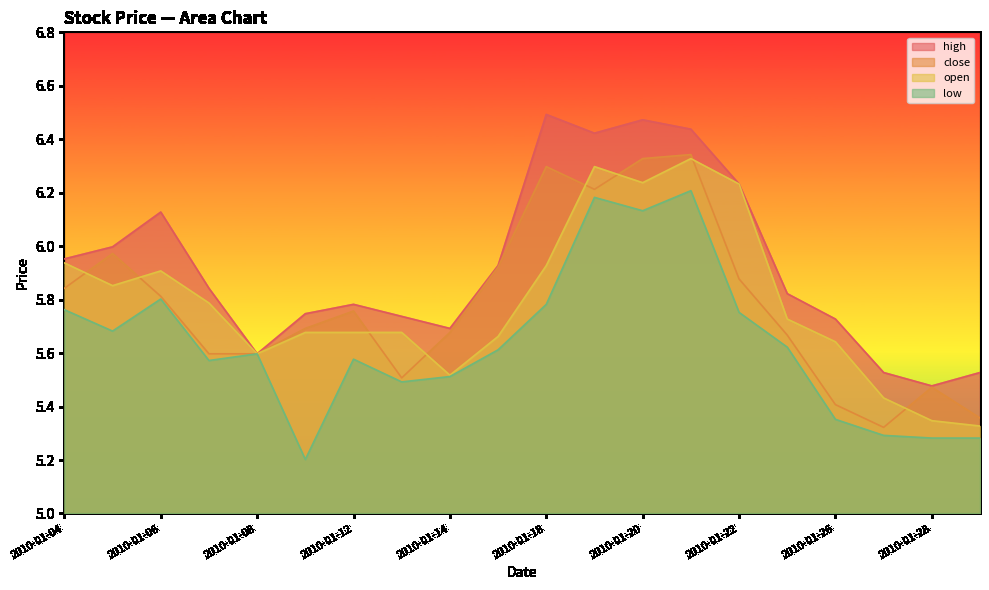

What value does the high series have at 2010-01-19?

6.4